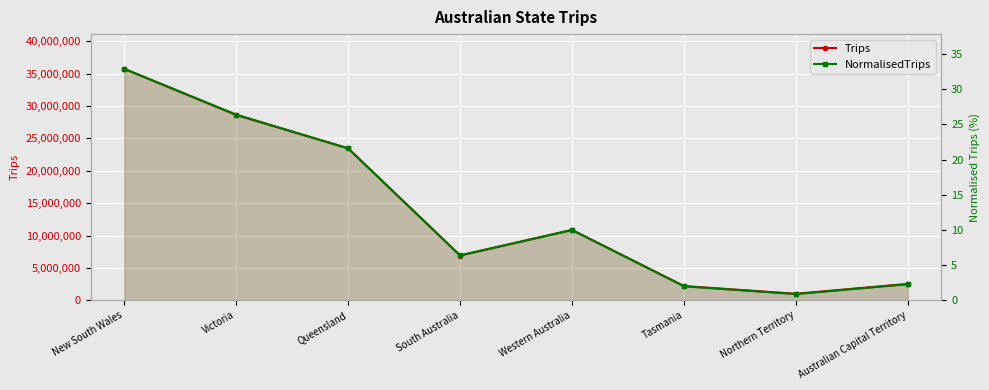

What is the label of the 2nd point from the left?

Victoria